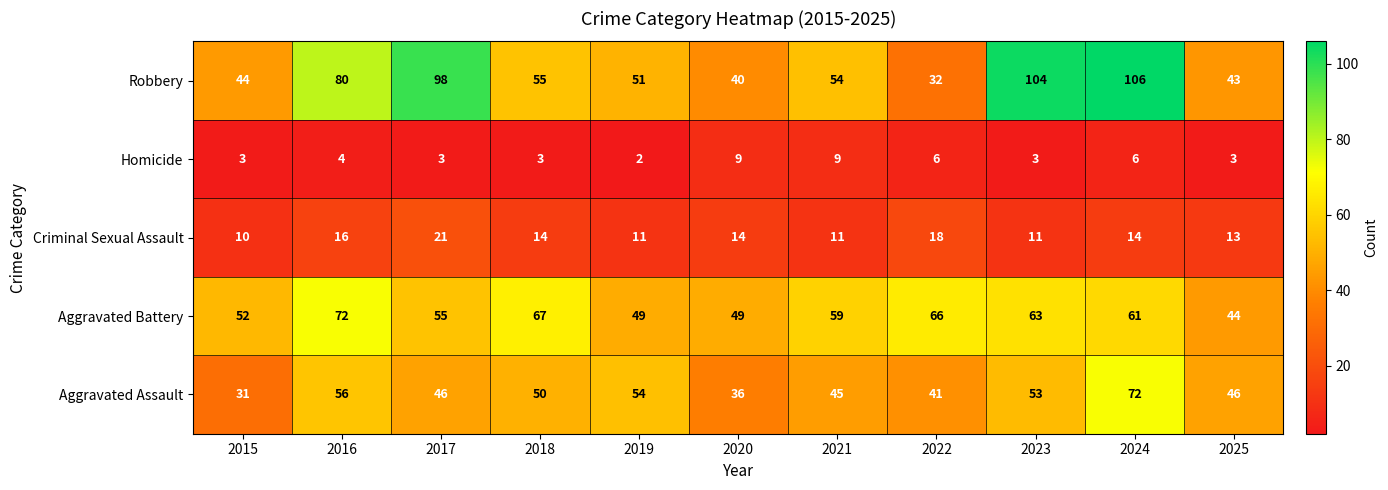

What is the spread (max minus min) of values at 2022?

60